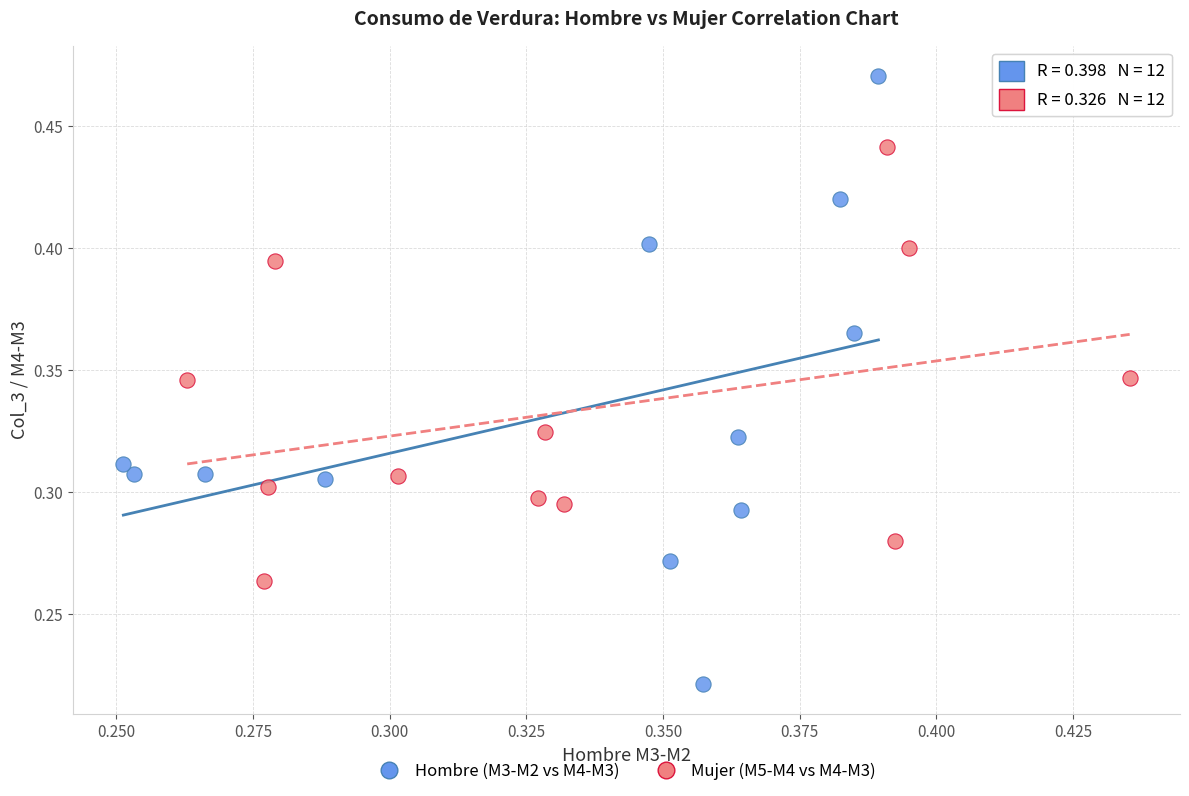

Which series has the largest Y range (max minus min)?

Hombre (M3-M2 vs M4-M3)